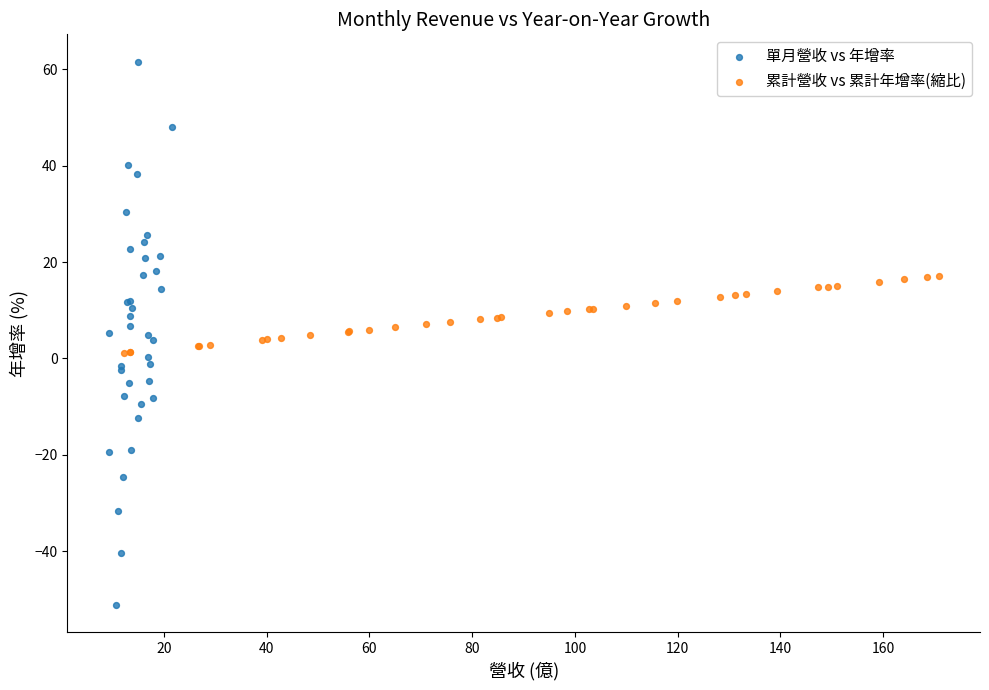

Which series has the largest Y range (max minus min)?

單月營收 vs 年增率